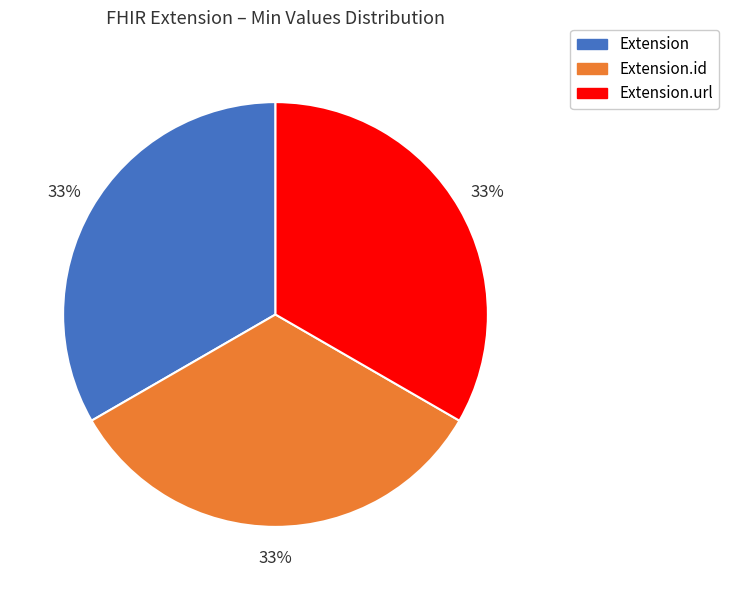

To the nearest percent, what is the average slice percentage?

33%